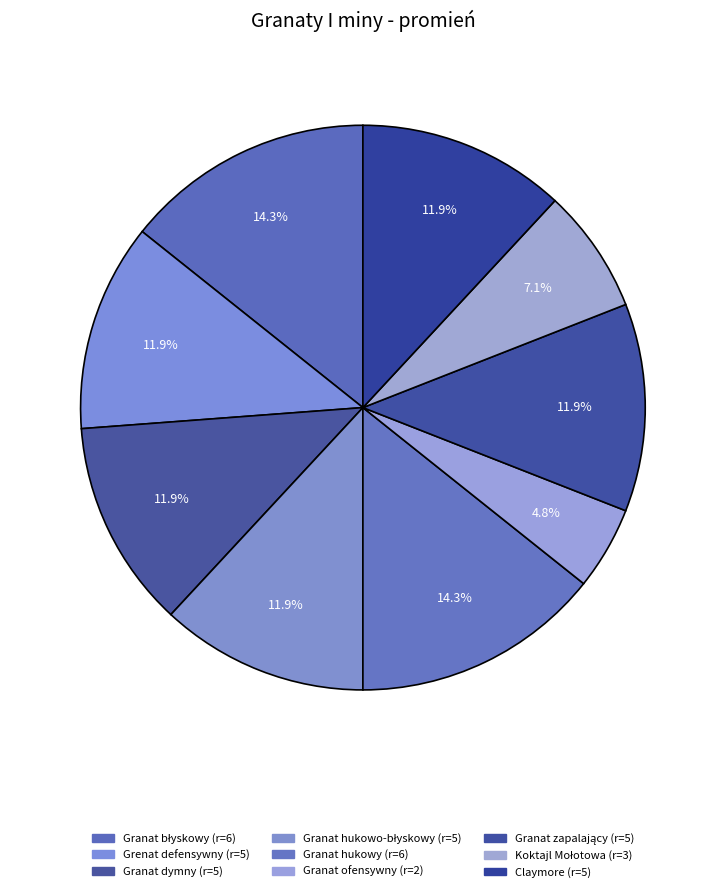

True or false: Koktajl Mołotowa accounts for 1% of the total.

False